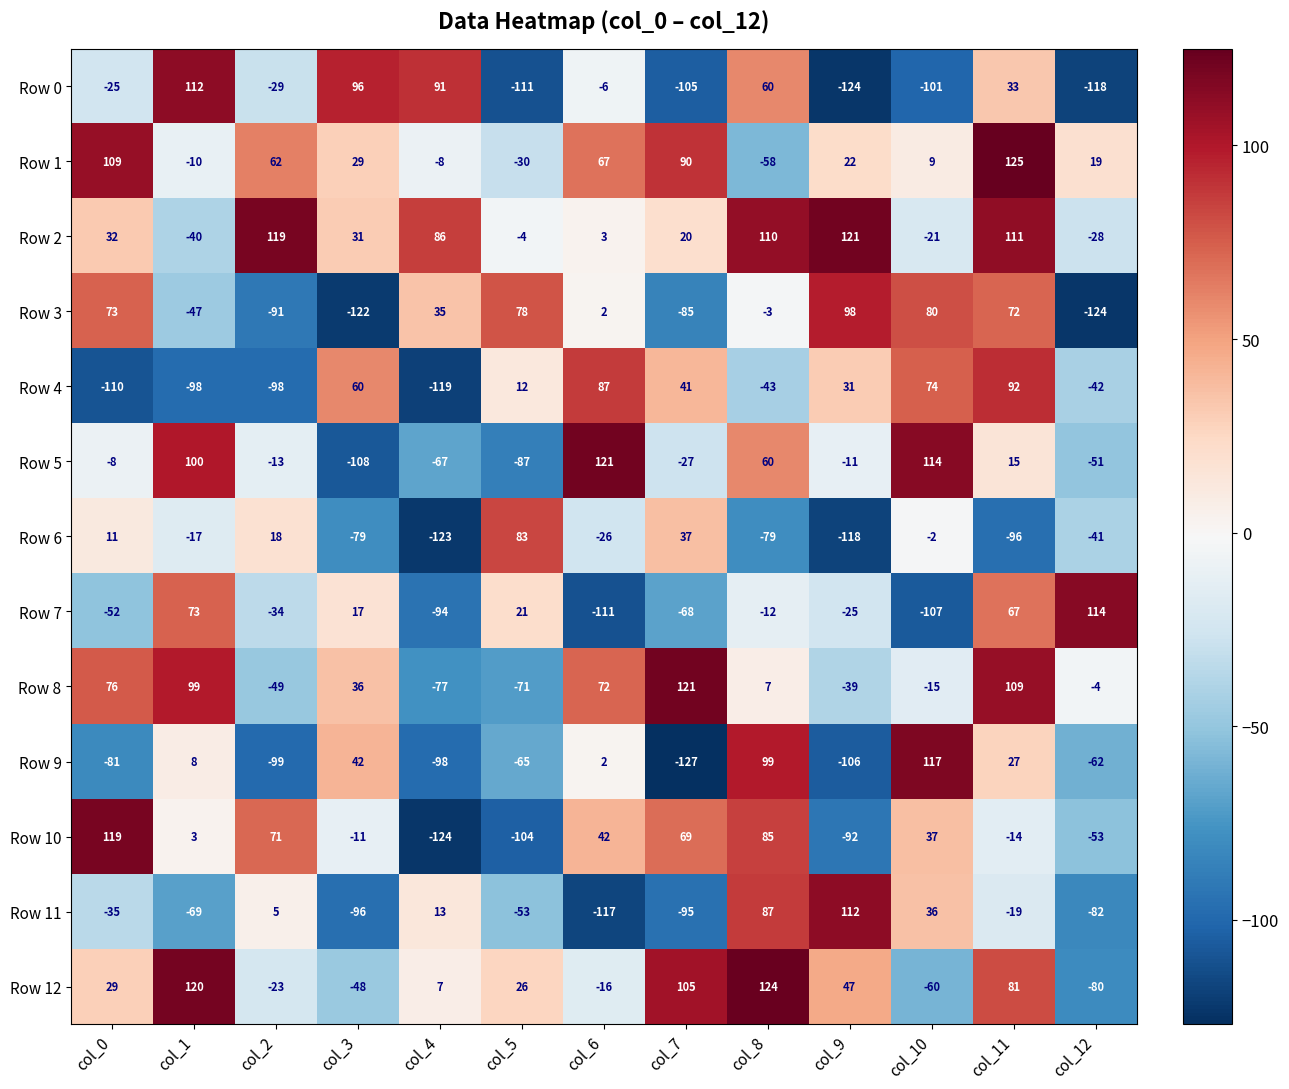

At col_12, list the series in order from smallest to largest.

Row 3, Row 0, Row 11, Row 12, Row 9, Row 10, Row 5, Row 4, Row 6, Row 2, Row 8, Row 1, Row 7